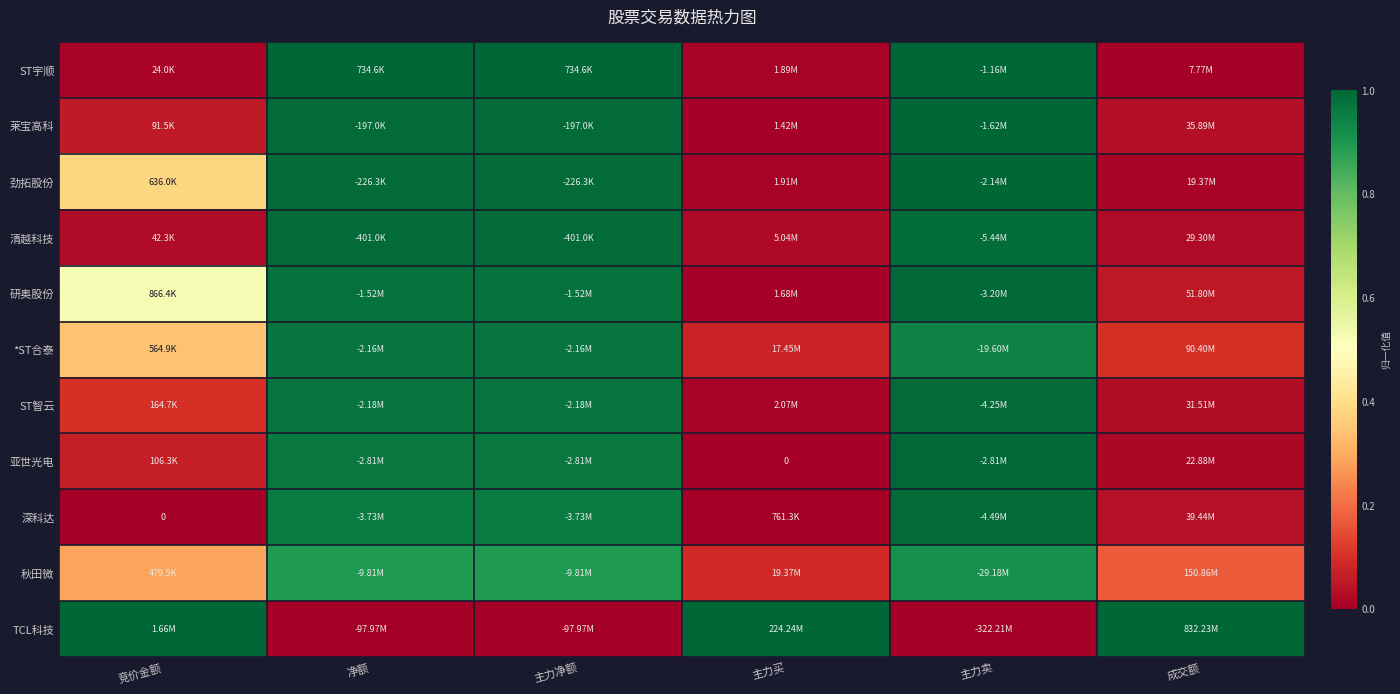

How many categories are shown in the chart?

6